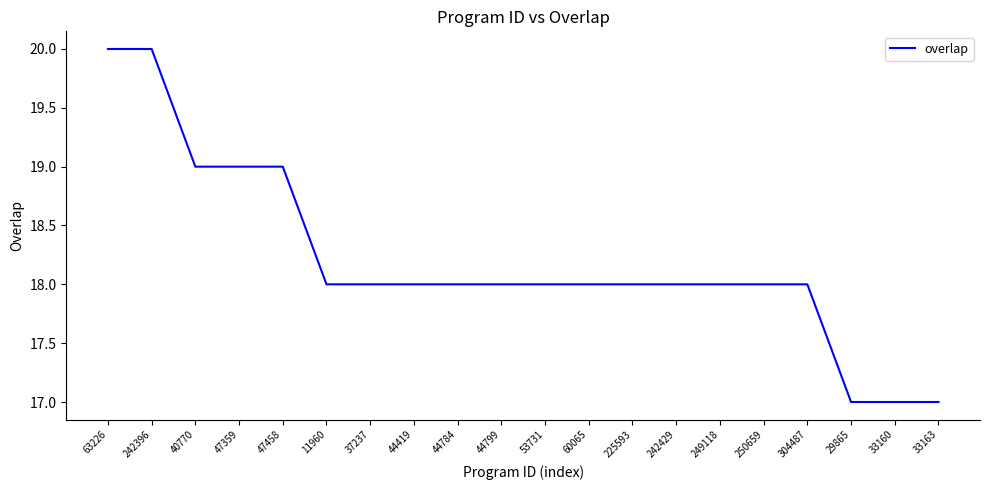

What is the difference between the maximum and minimum values?

3